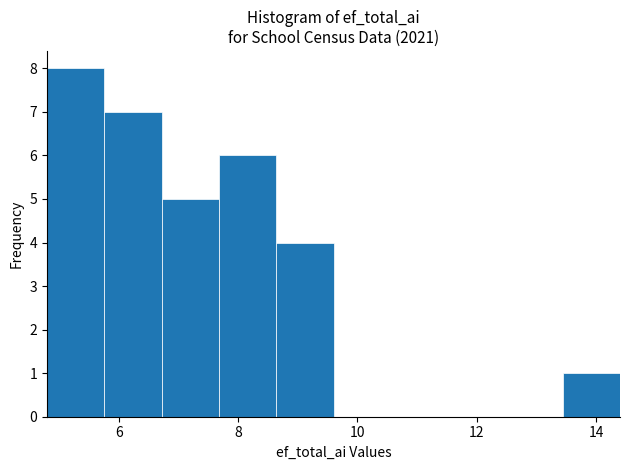

Reading left to right, list every bar in this chart as the range it spans on the x-axis followed by its height. Neither the bar edges nor the heights are printed on the chart, so give them approximately, as read against the axes.

4.80 to 5.76: 8
5.76 to 6.72: 7
6.72 to 7.68: 5
7.68 to 8.64: 6
8.64 to 9.60: 4
9.60 to 10.56: 0
10.56 to 11.52: 0
11.52 to 12.48: 0
12.48 to 13.44: 0
13.44 to 14.40: 1